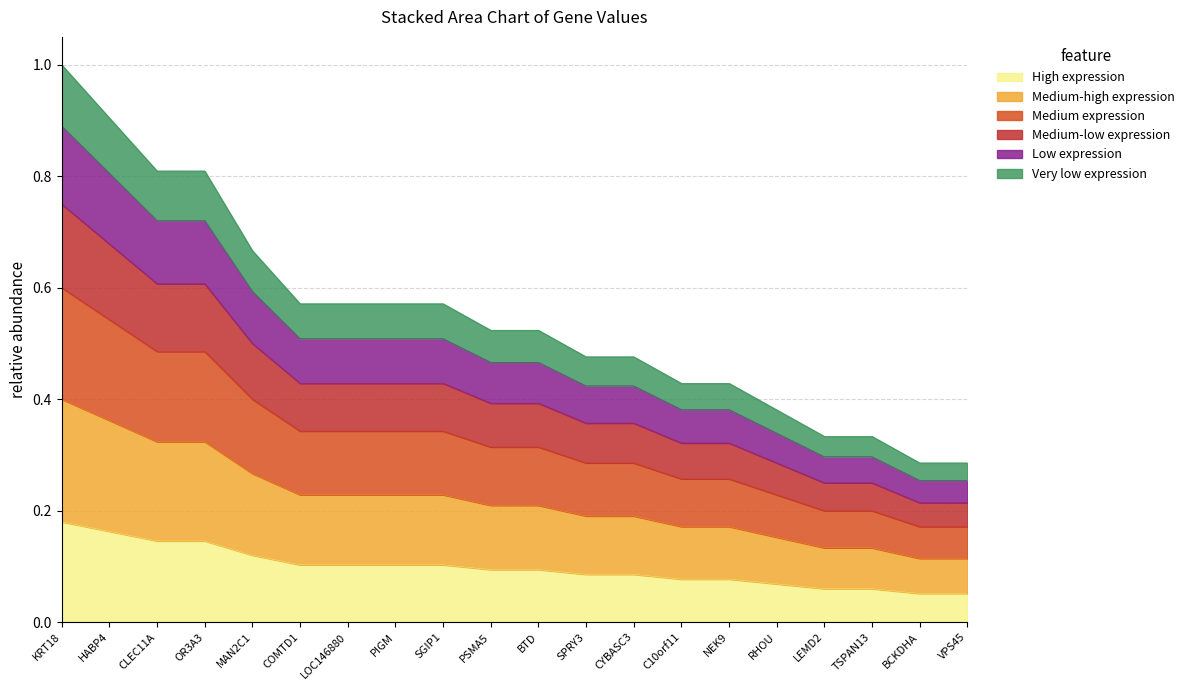

What is the sum of the values at VPS45 and SGIP1?

0.2